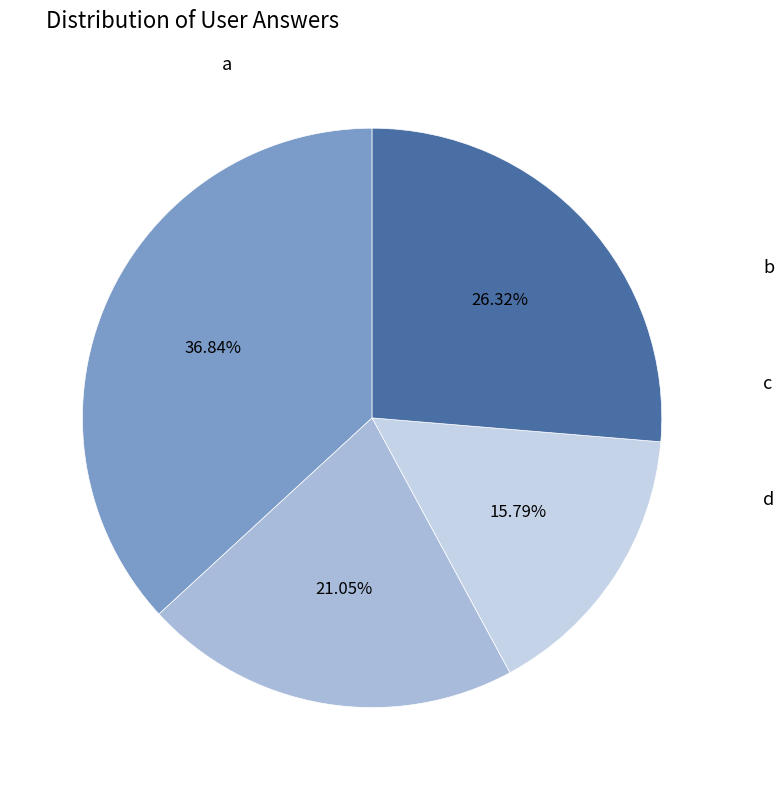

How many segments does this pie chart have?

4